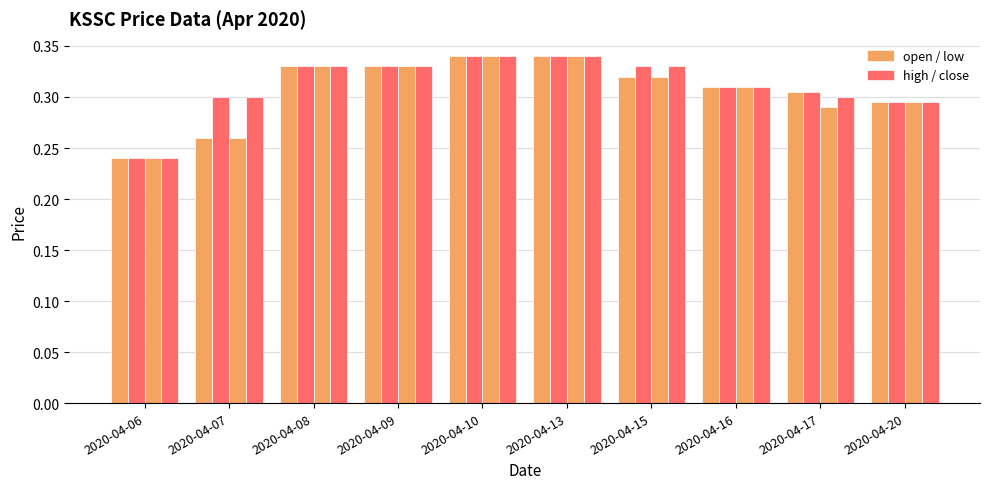

Reading left to right, list all the values displayed in this chart.

open: 2020-04-06=0.2	2020-04-07=0.3	2020-04-08=0.3	2020-04-09=0.3	2020-04-10=0.3	2020-04-13=0.3	2020-04-15=0.3	2020-04-16=0.3	2020-04-17=0.3	2020-04-20=0.3
high: 2020-04-06=0.2	2020-04-07=0.3	2020-04-08=0.3	2020-04-09=0.3	2020-04-10=0.3	2020-04-13=0.3	2020-04-15=0.3	2020-04-16=0.3	2020-04-17=0.3	2020-04-20=0.3
low: 2020-04-06=0.2	2020-04-07=0.3	2020-04-08=0.3	2020-04-09=0.3	2020-04-10=0.3	2020-04-13=0.3	2020-04-15=0.3	2020-04-16=0.3	2020-04-17=0.3	2020-04-20=0.3
close: 2020-04-06=0.2	2020-04-07=0.3	2020-04-08=0.3	2020-04-09=0.3	2020-04-10=0.3	2020-04-13=0.3	2020-04-15=0.3	2020-04-16=0.3	2020-04-17=0.3	2020-04-20=0.3